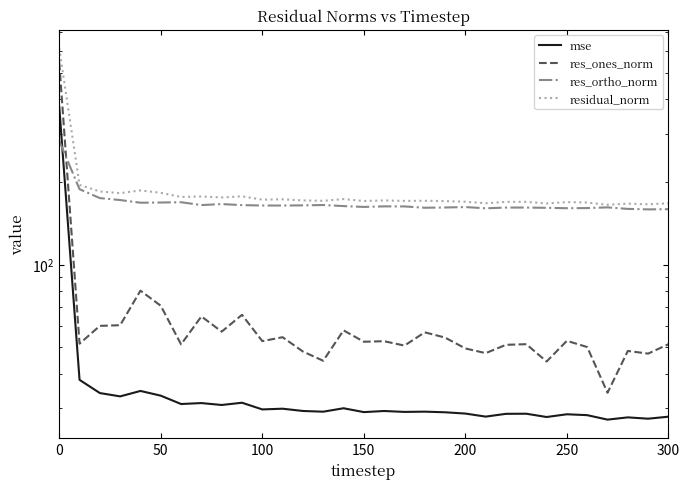

What is the highest value of the res_ortho_norm series?

282.1